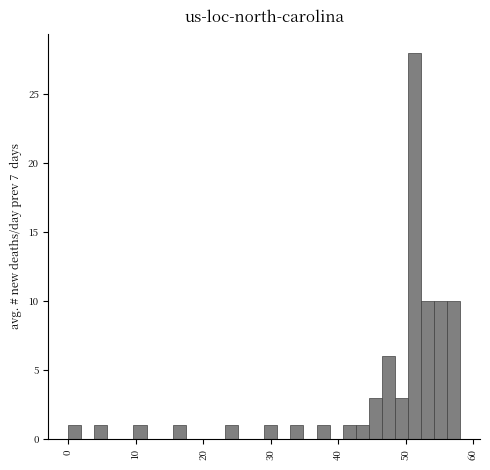

Read against the x-axis, roughly where is the centre of the tallest bar?

51